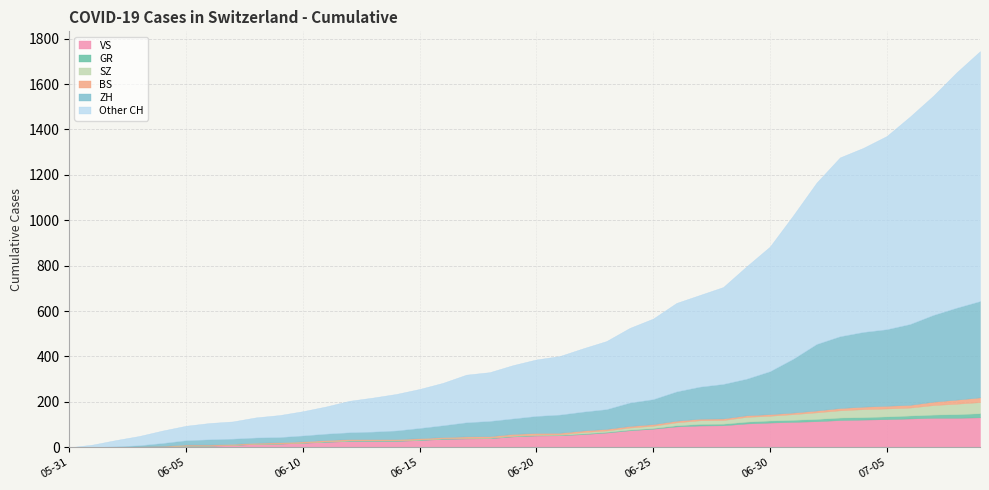

Is the value of BS at 2020-06-16 greater than the value of VS at 2020-06-04?

Yes